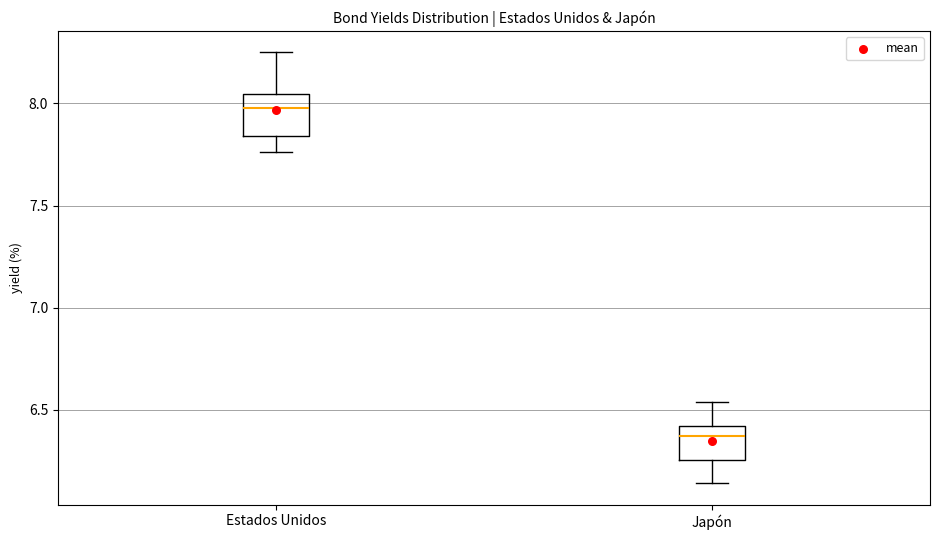

Reading left to right, transcribe this box plot: for each box, give where its median line is, the range the box spans, and where its two whiskers end, as read against the y-axis. The values are not printed on the chart, so give them approximately, as read against the axis.

Estados Unidos: median 8.00, box 7.85 to 8.05, whiskers 7.75 to 8.25
Japón: median 6.35, box 6.25 to 6.40, whiskers 6.15 to 6.55